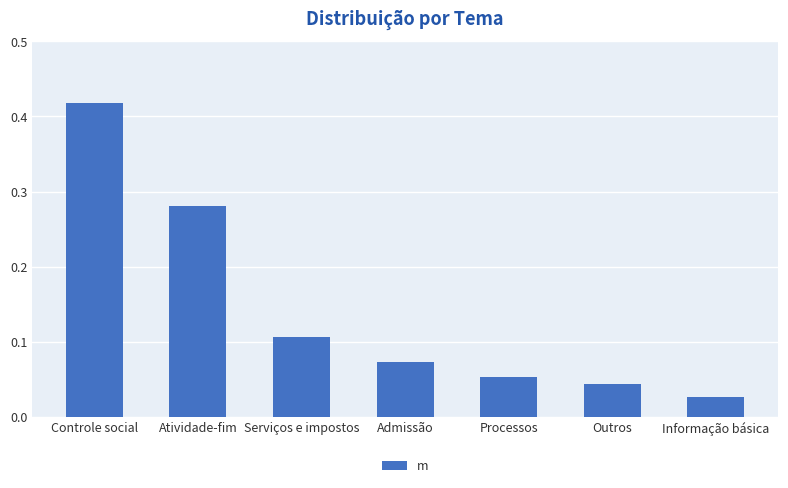

Which label corresponds to the largest value in the chart?

Controle social